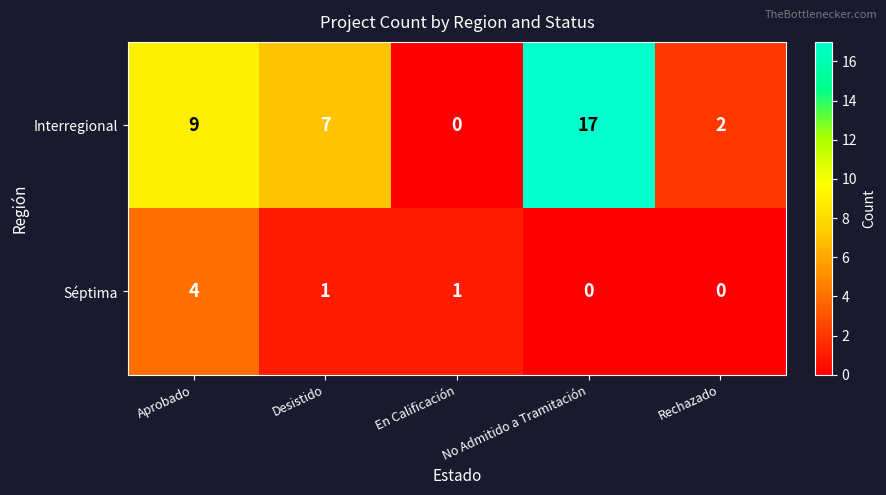

Rank the series by their maximum value, from lowest to highest.

Séptima, Interregional